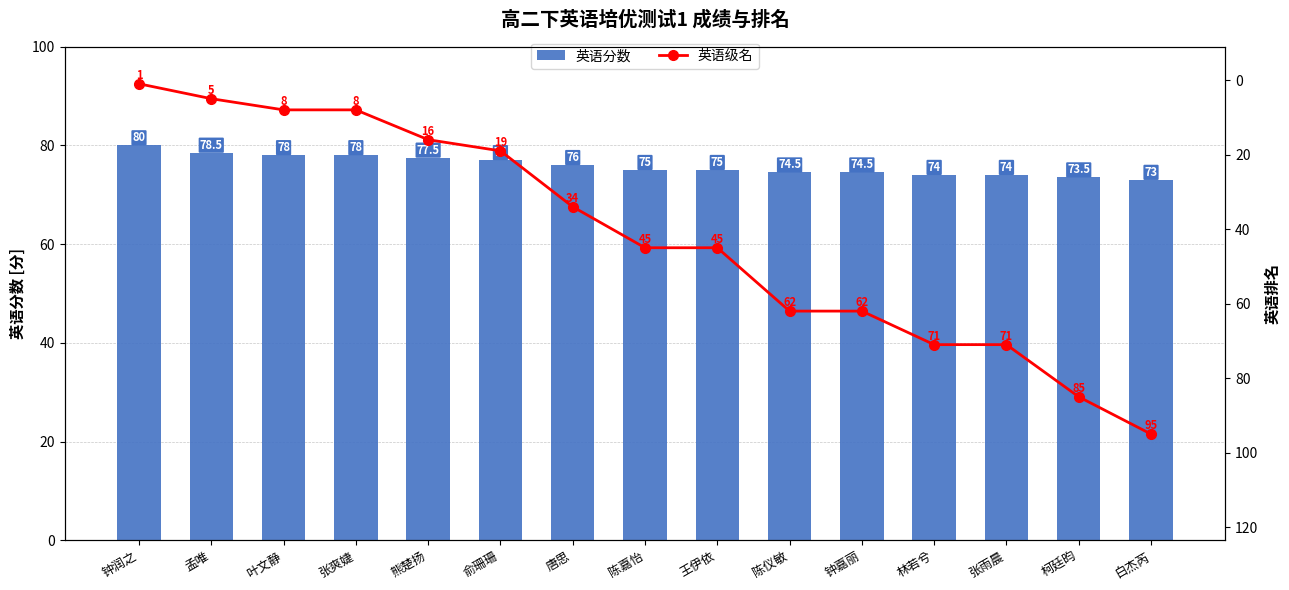

Read the 英语级名 value at 熊楚扬.

16.0